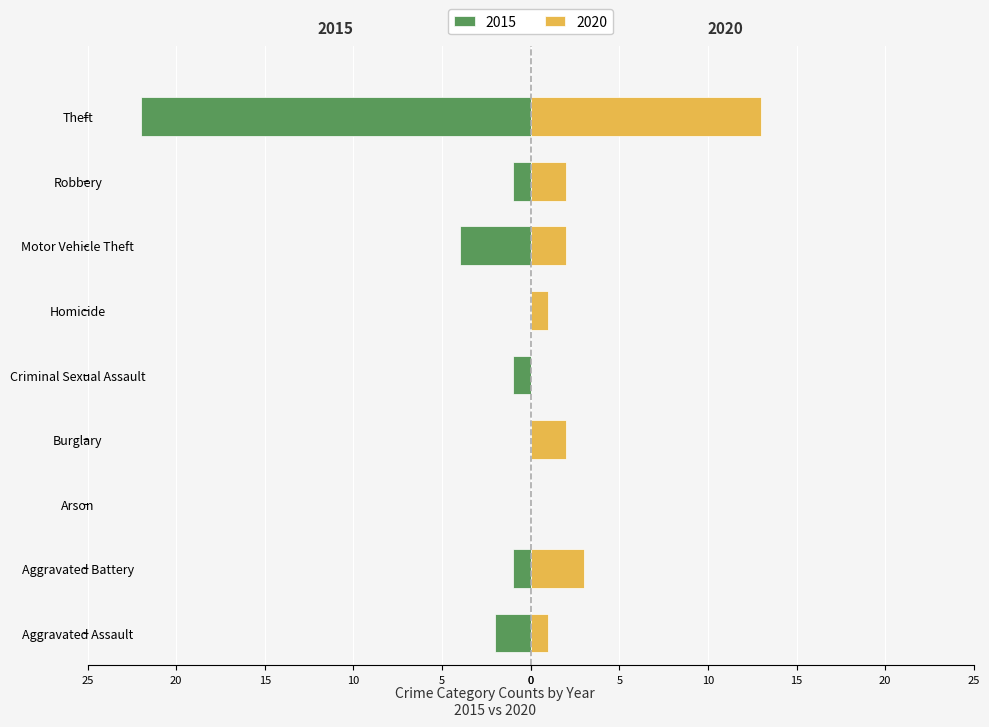

True or false: 2020 has a value of 9 at Criminal Sexual Assault.

False